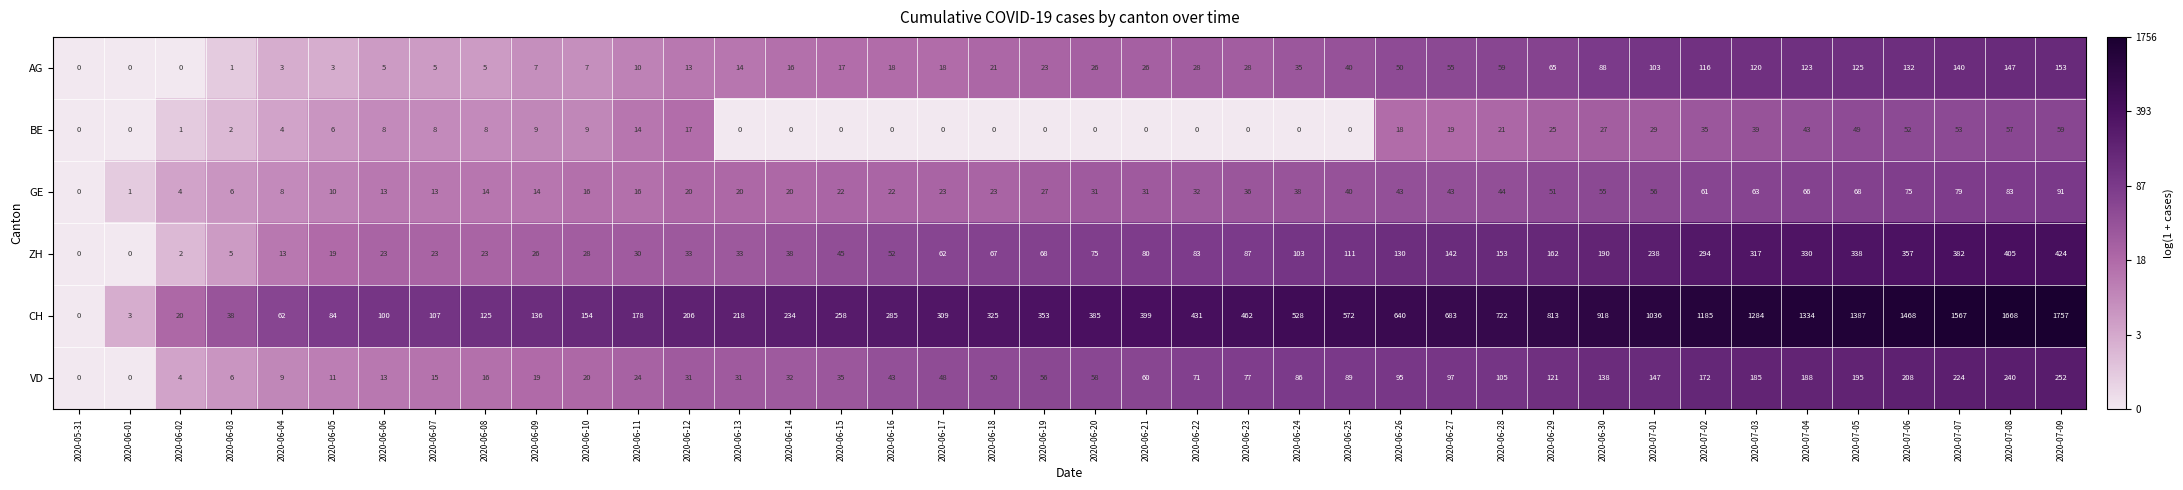

At which category is the sum across all series the highest?

2020-07-09